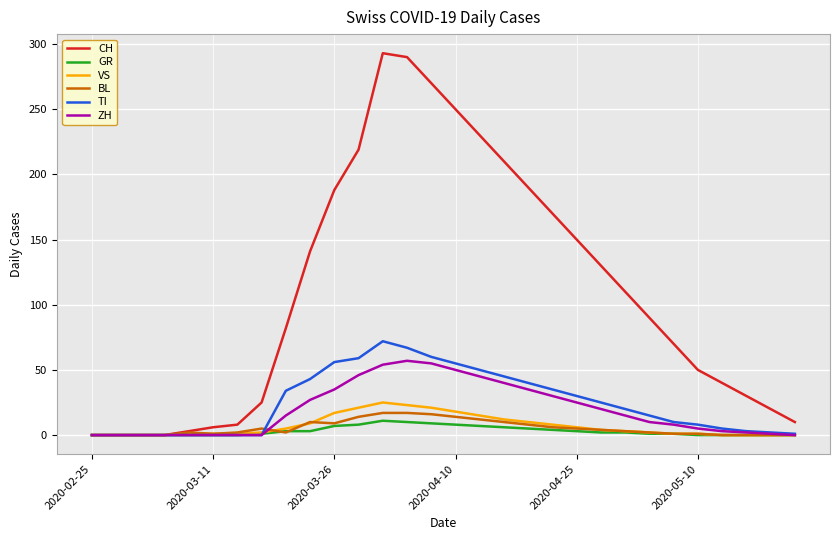

What is the highest value of the ZH series?

57